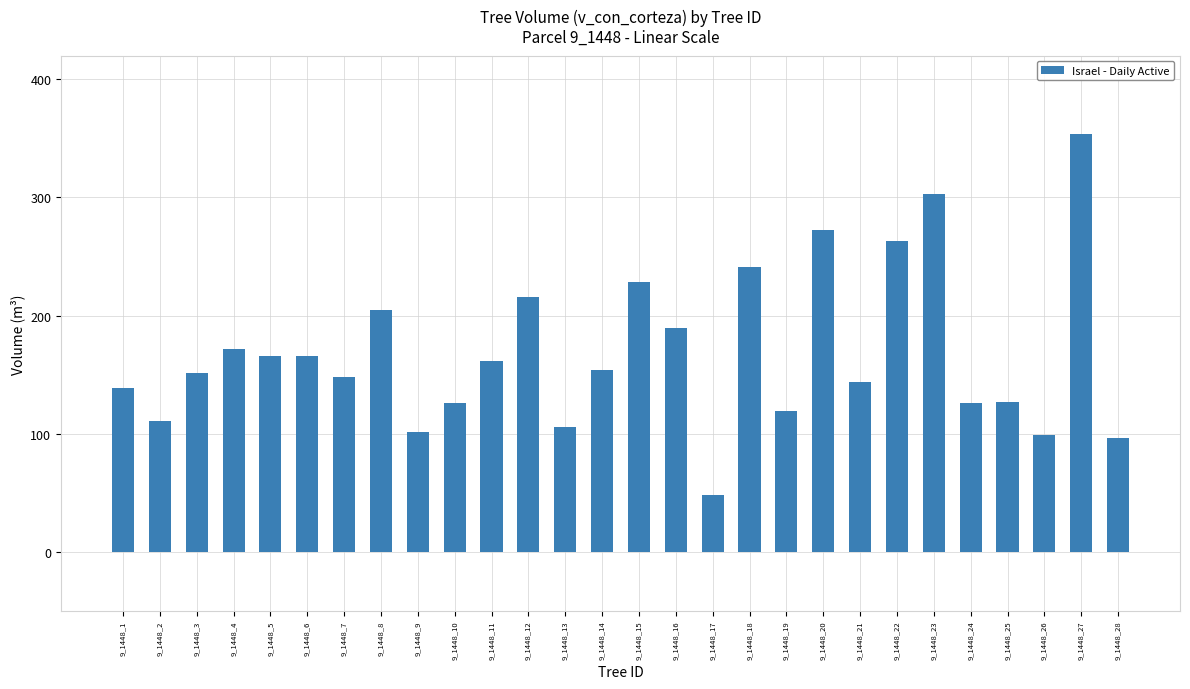

Is it true that the value at 9_1448_19 is 119.0?

True